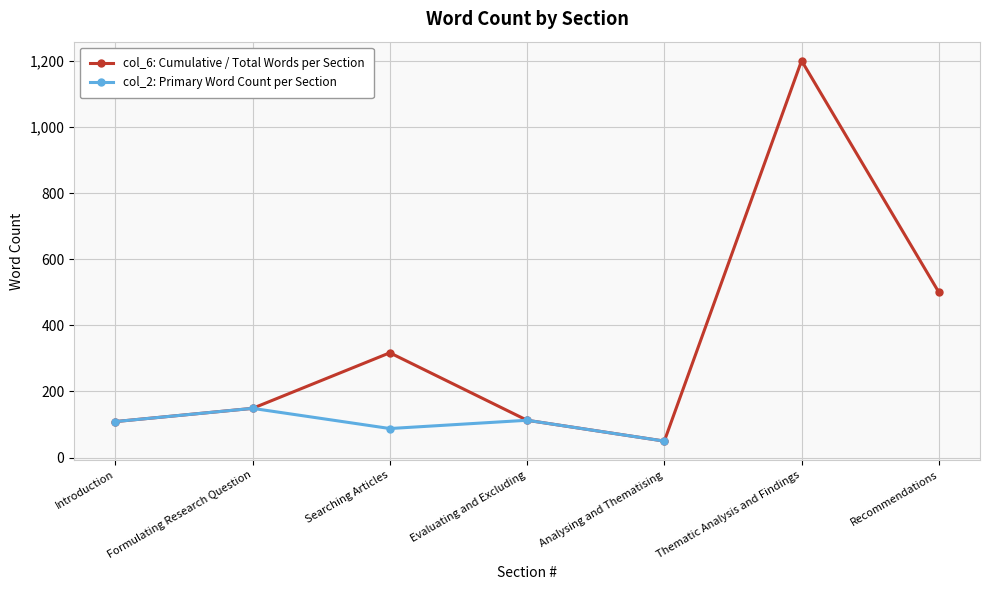

Is this an area chart (filled region under the line)?

No